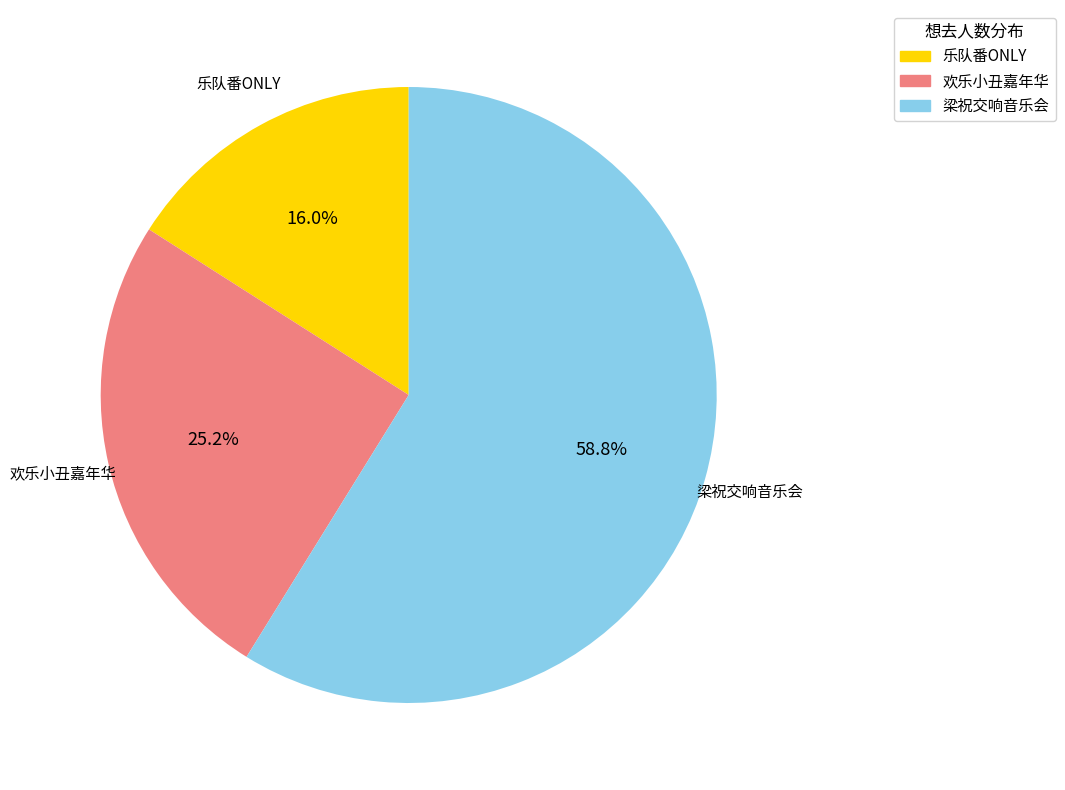

Count the number of slices in the pie.

3